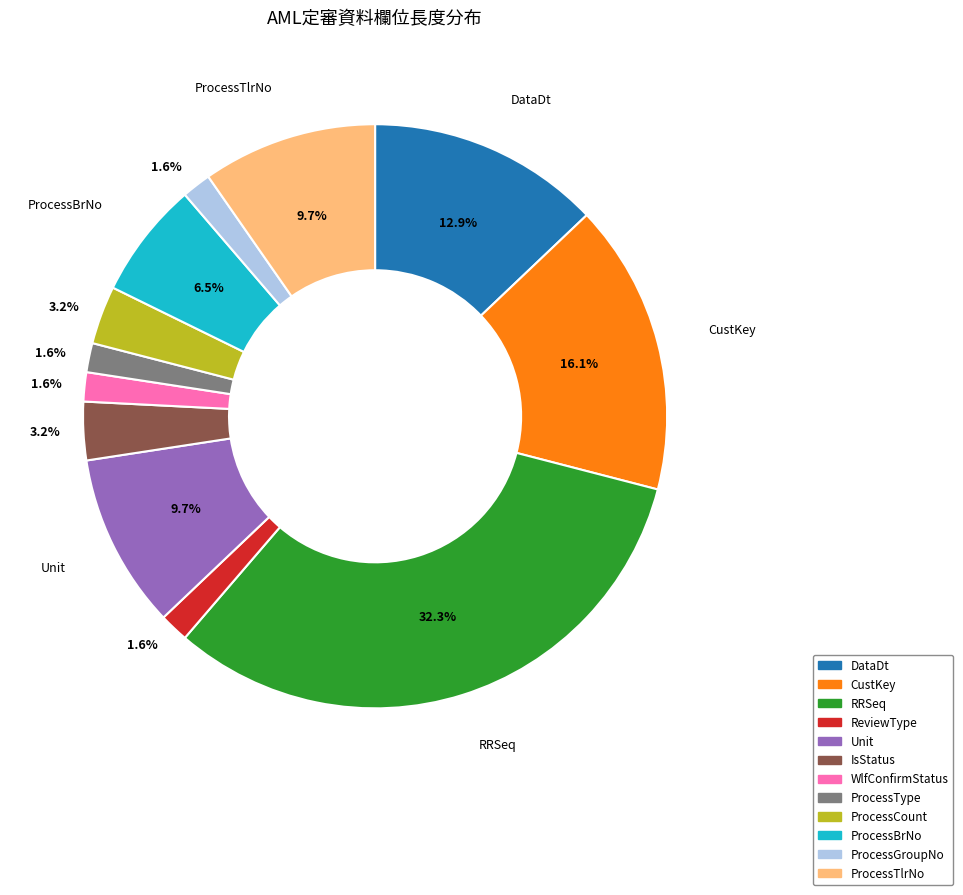

Count the number of slices in the pie.

12